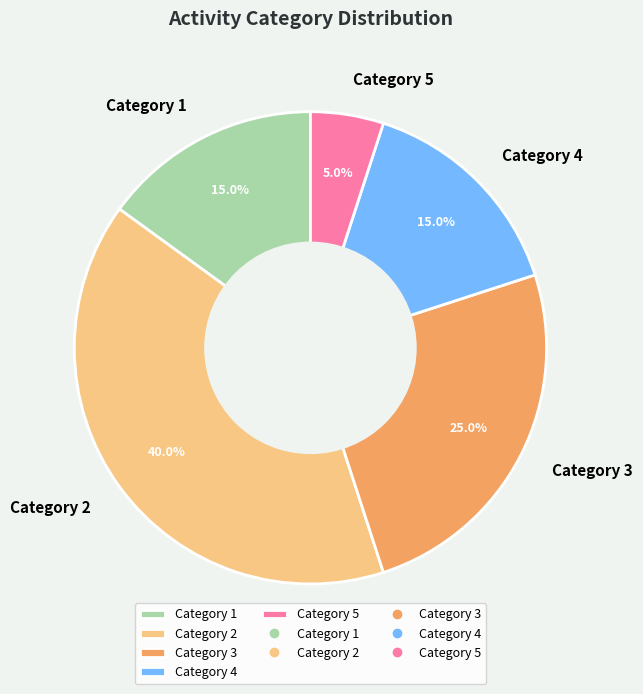

What is the smallest slice in the pie chart?

Category 5